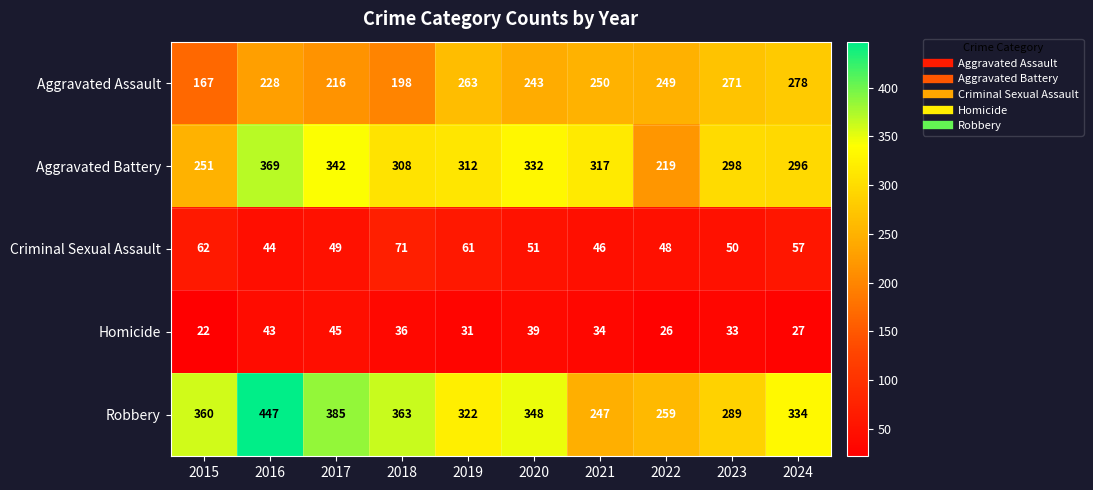

What is the sum of the Aggravated Assault values at 2021 and 2022?

499